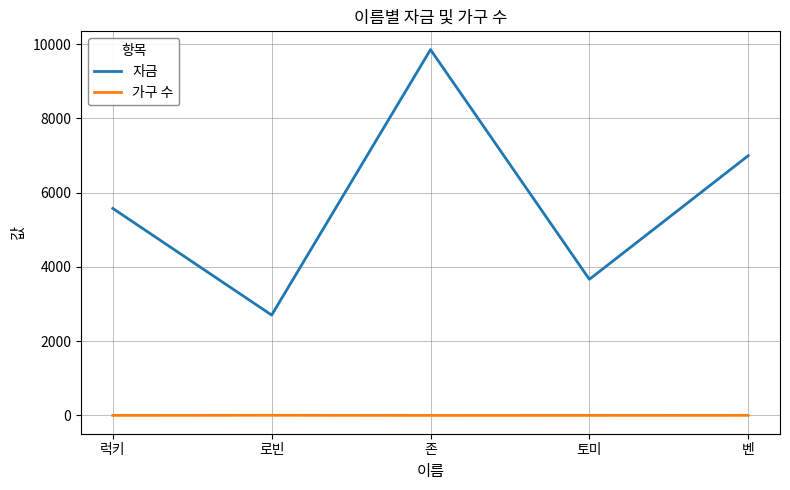

True or false: 자금 and 가구 수 intersect in this chart.

False